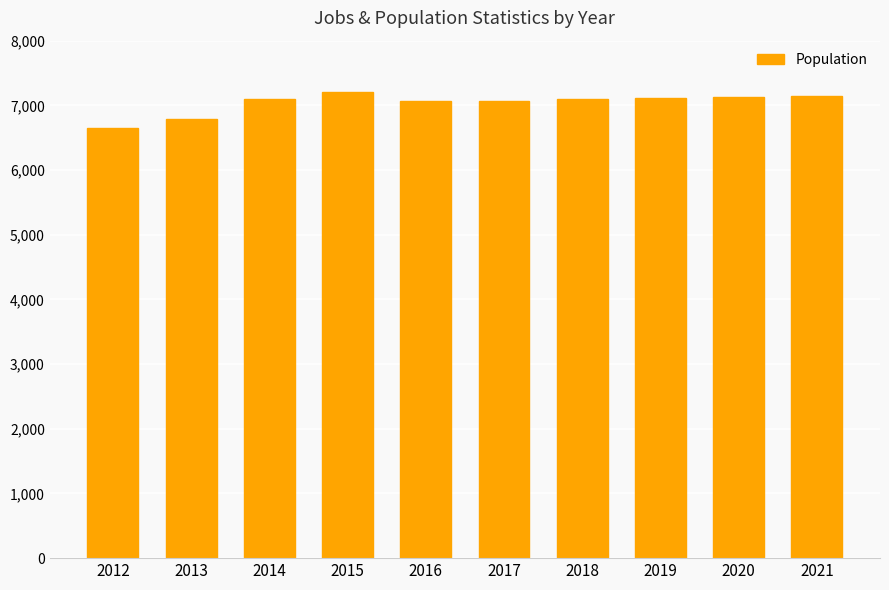

Which has a higher value, 2021 or 2013?

2021